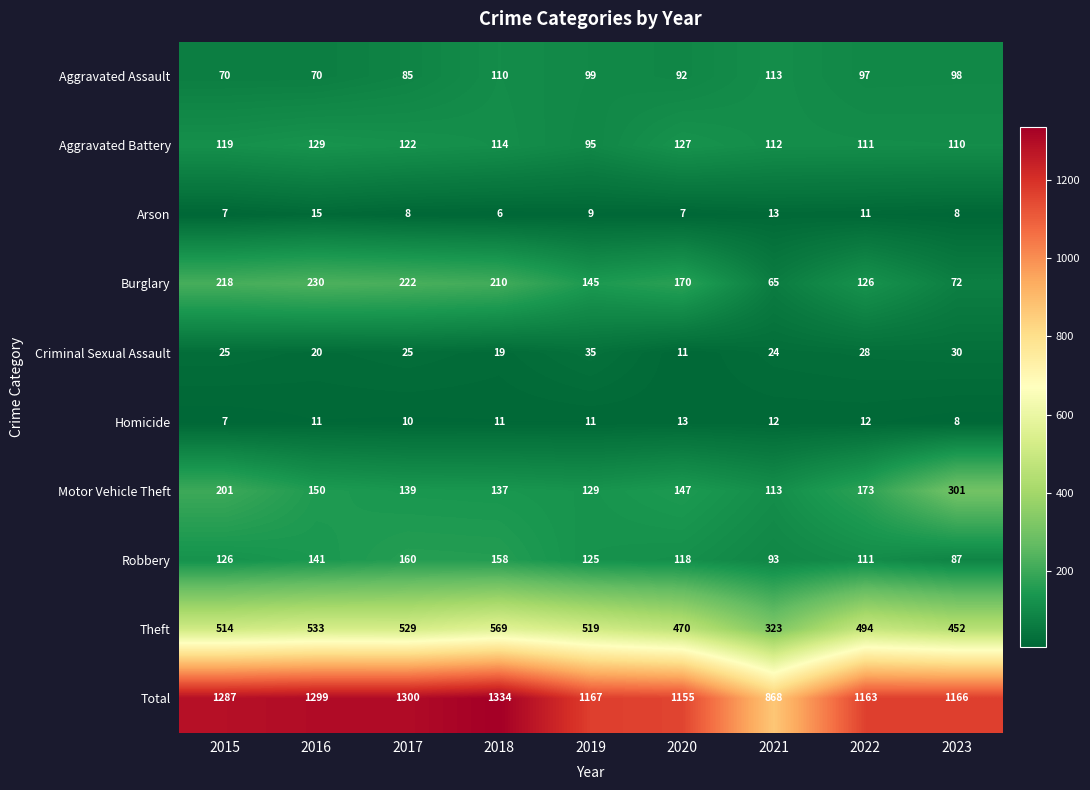

What is the sum of the Theft values at 2020 and 2021?

793